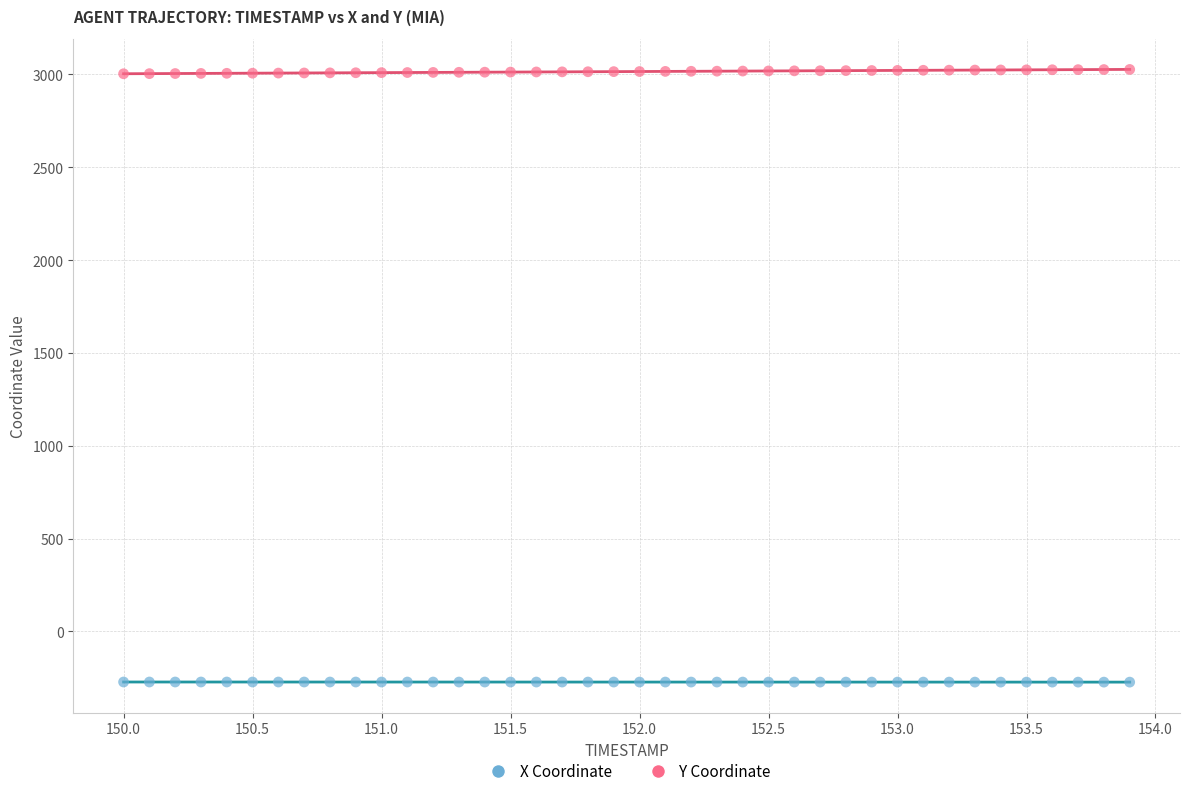

Which series reaches the minimum Y coordinate?

X Coordinate